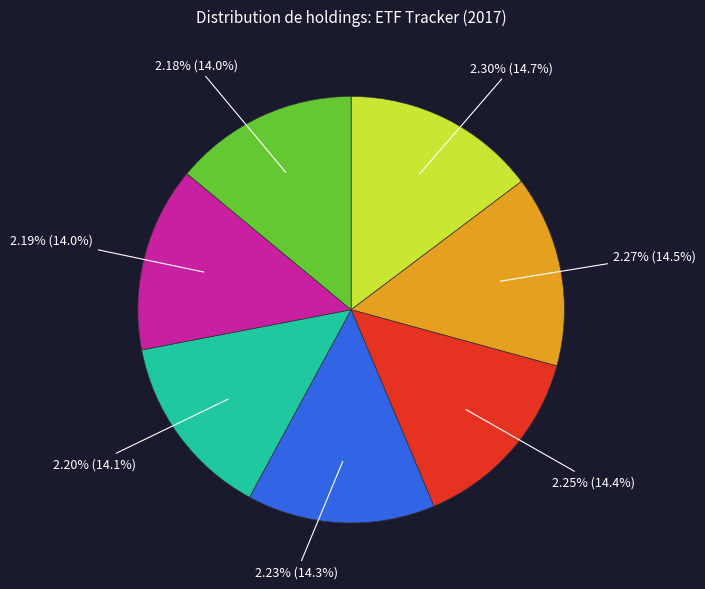

Is it true that 2.18% is 14% of the pie?

True